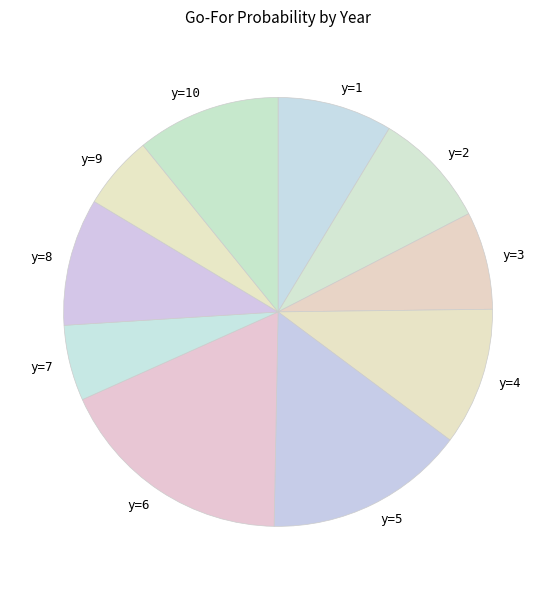

What is the largest slice in the pie chart?

y=6